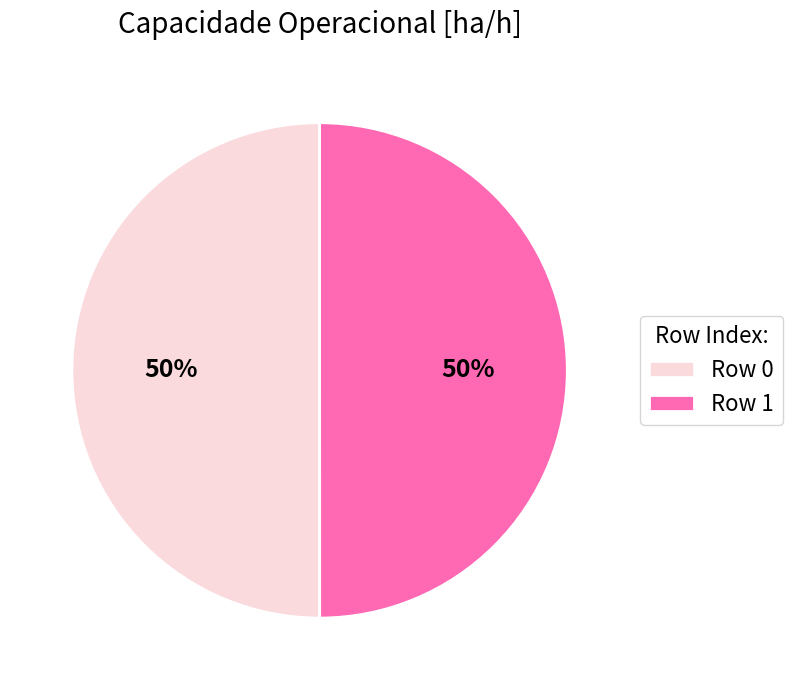

Do Row 1 and Row 0 together represent more than half of the pie?

Yes